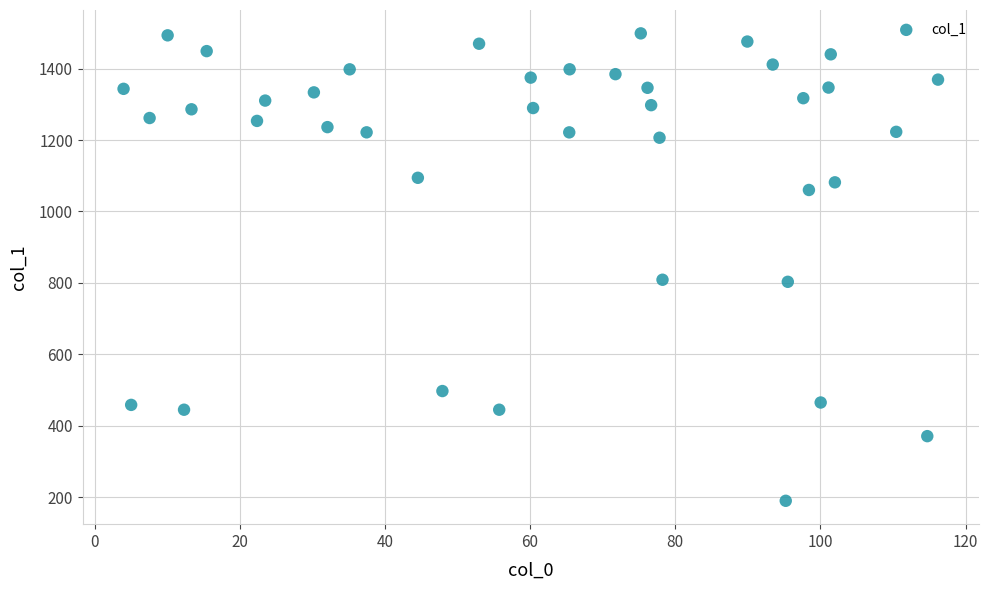

What is the range of Y values (max minus min)?

1308.8